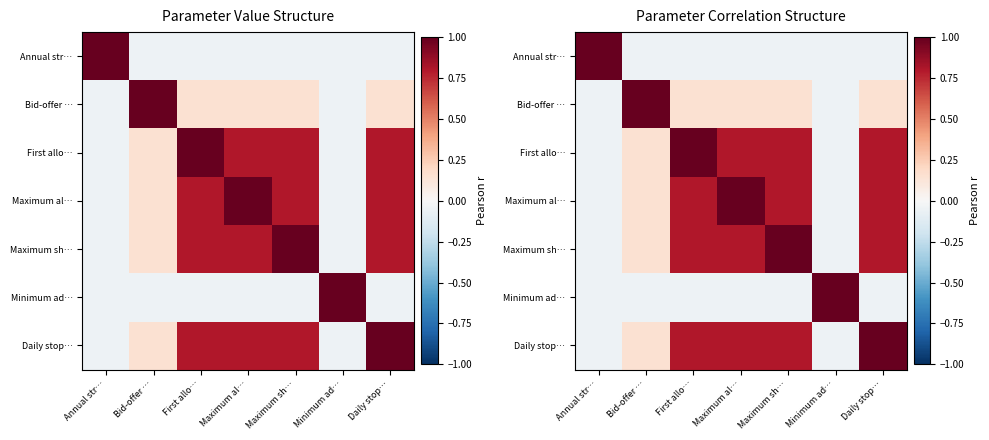

True or false: Daily stop… has a value of 0.8 at Maximum al….

True